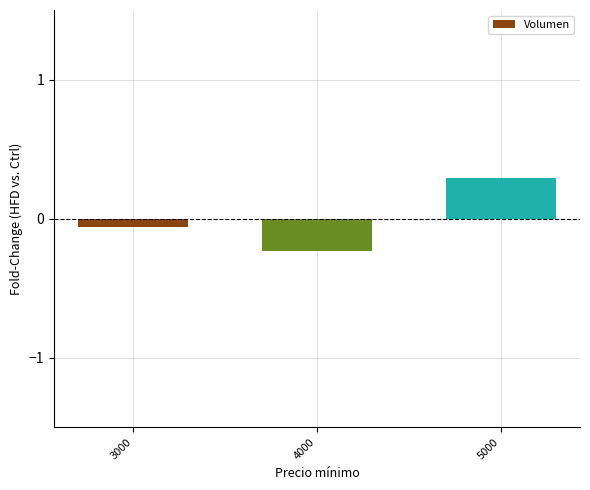

Which category has the highest value across all series?

5000